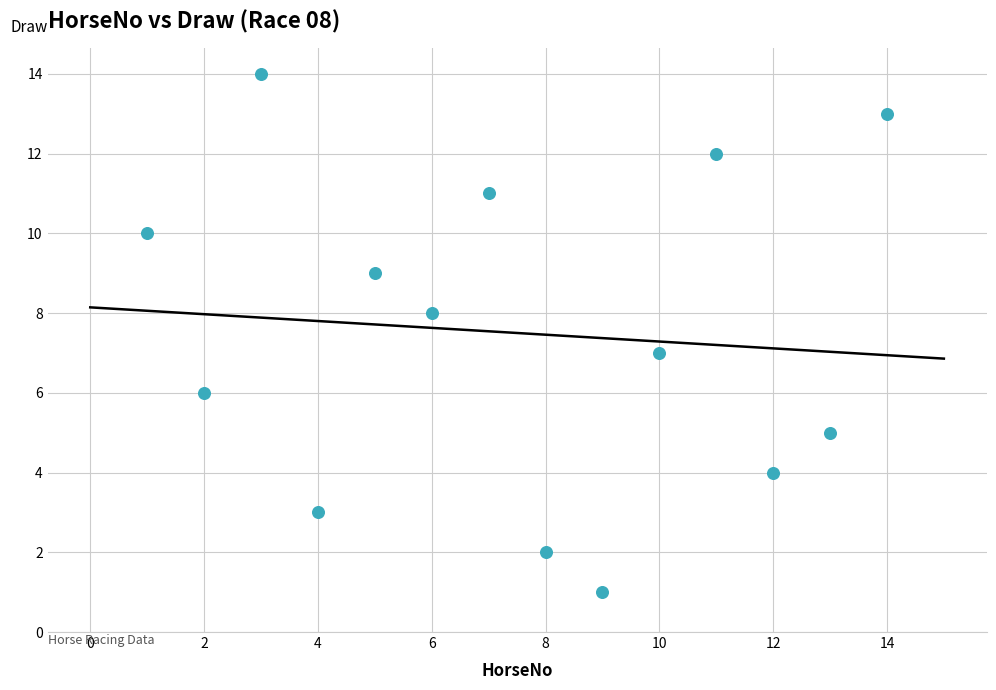

What is the range of X values (max minus min)?

13